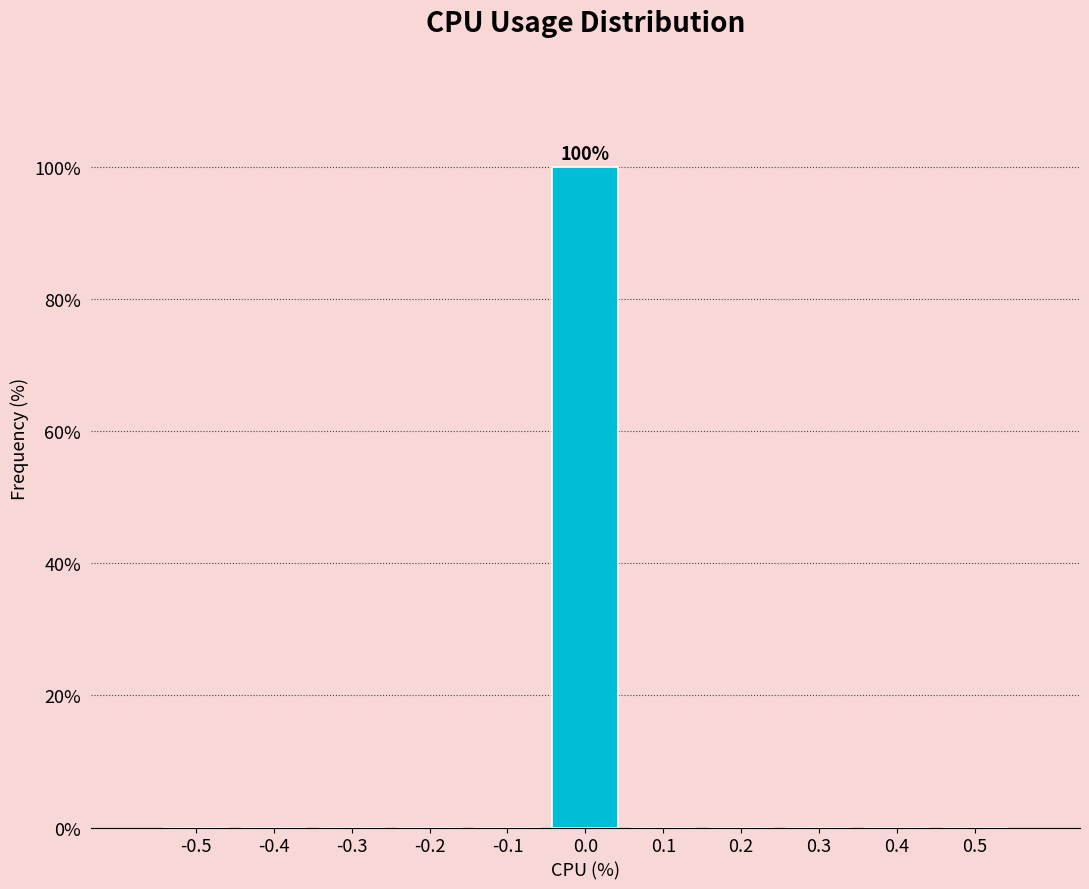

Reading left to right, extract all data points from this chart.

-0.5=0	-0.4=0	-0.3=0	-0.2=0	-0.1=0	0.0=100	0.1=0	0.2=0	0.3=0	0.4=0	0.5=0